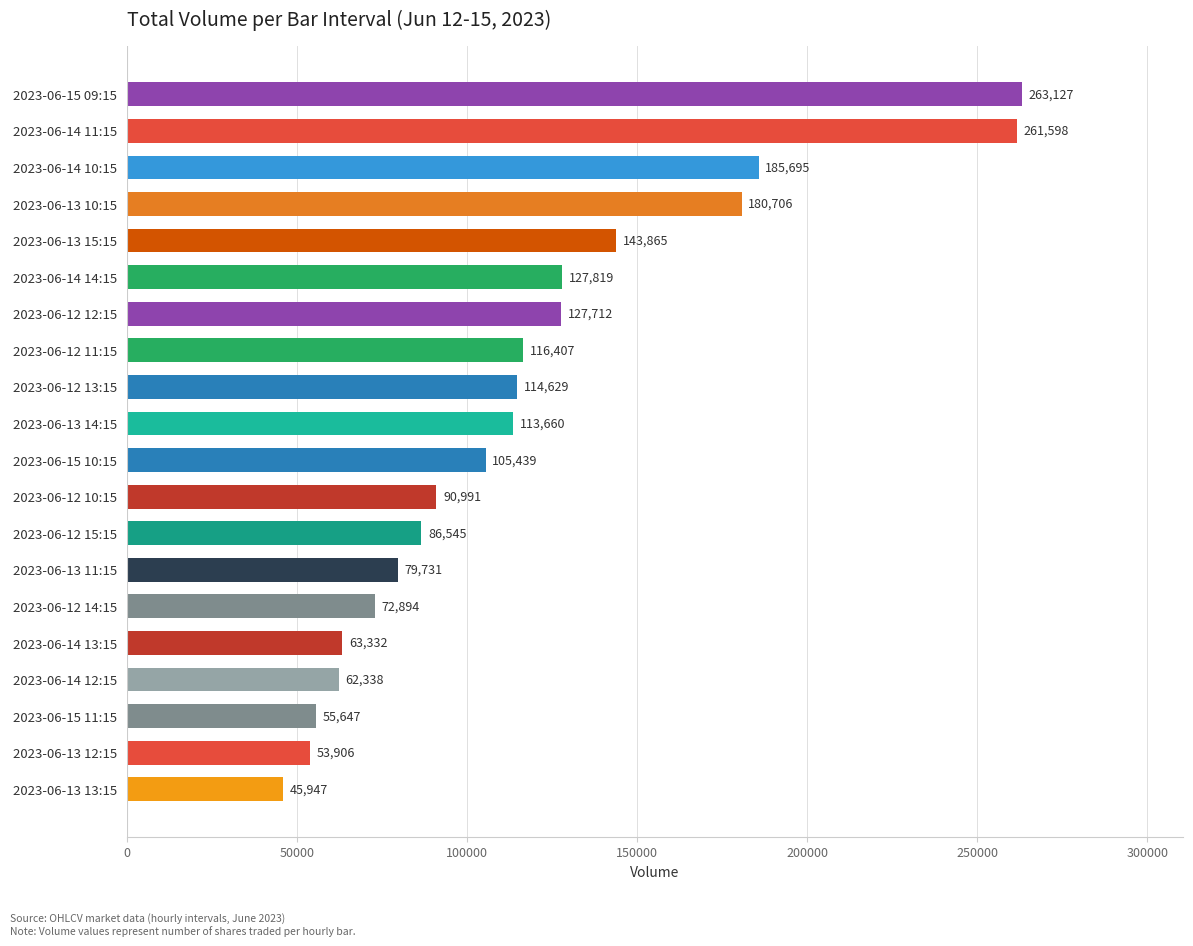

How many categories are shown in the chart?

20